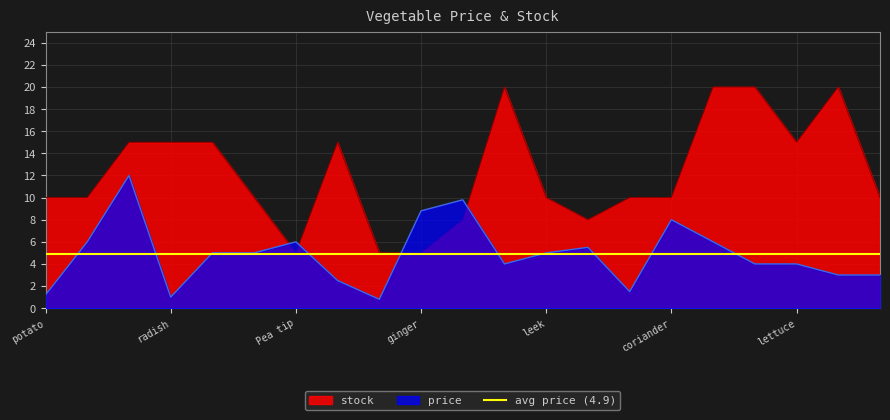

At which category does price reach its first local peak?

mushroom